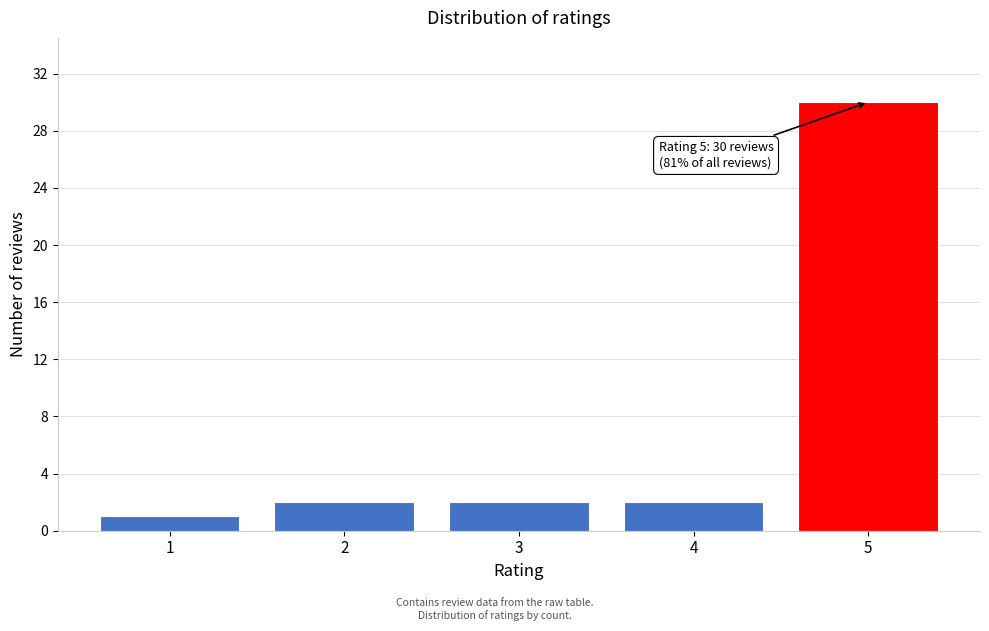

Reading left to right, what are all the values shown in this chart?

1	2	2	2	30